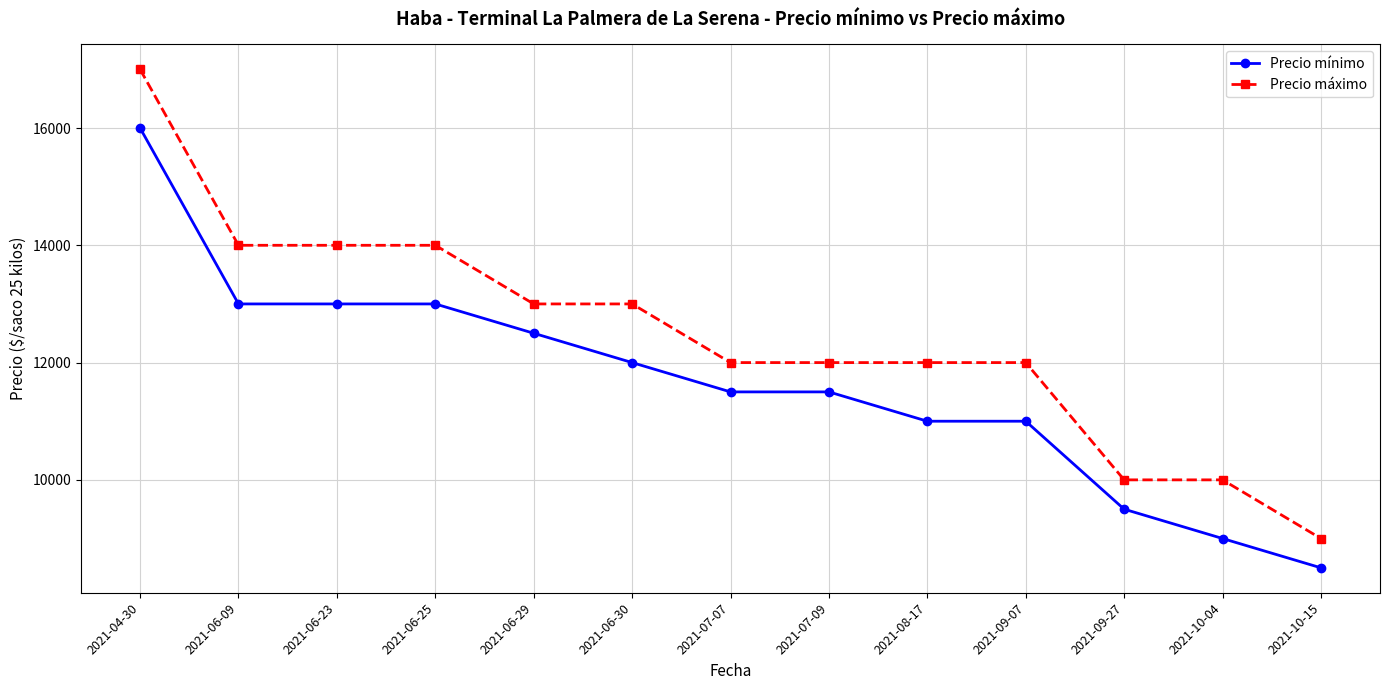

True or false: Precio máximo and Precio mínimo cross at least once.

False